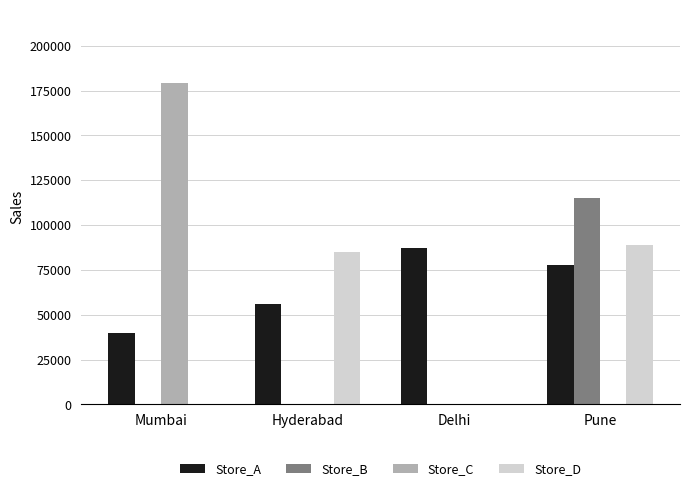

How many distinct data groups are displayed?

4